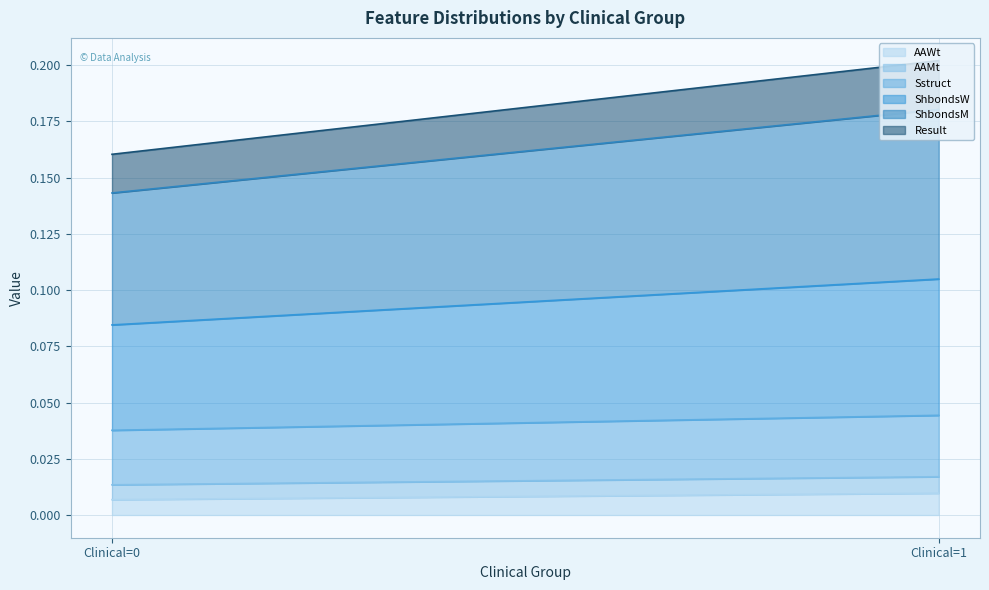

At which label does ShbondsW reach its peak?

1